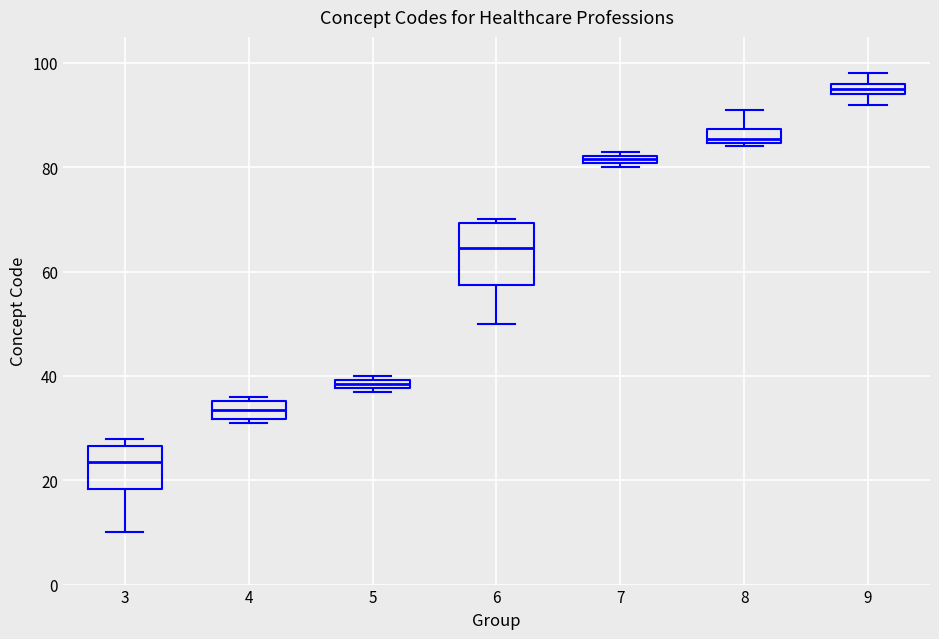

Which box's median line is the lowest?

3